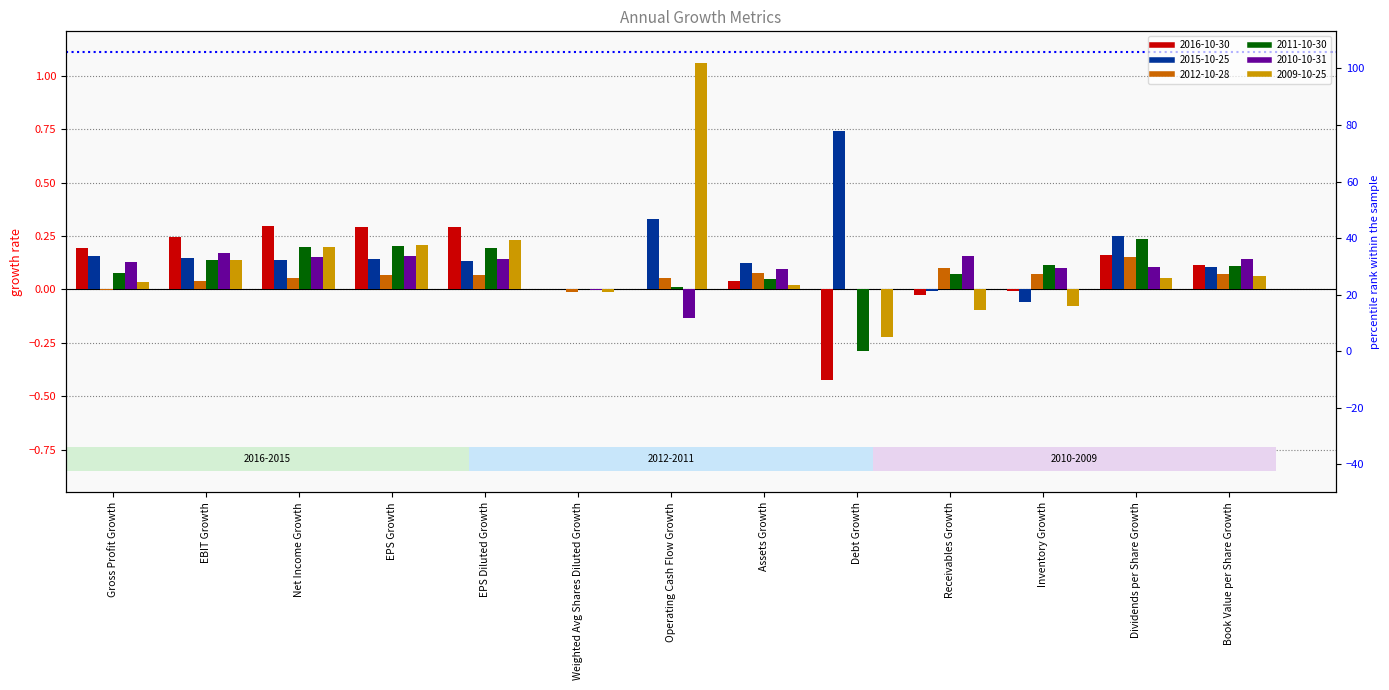

Is the value of 2012-10-28 at Book Value per Share Growth greater than the value of 2011-10-30 at EPS Growth?

No